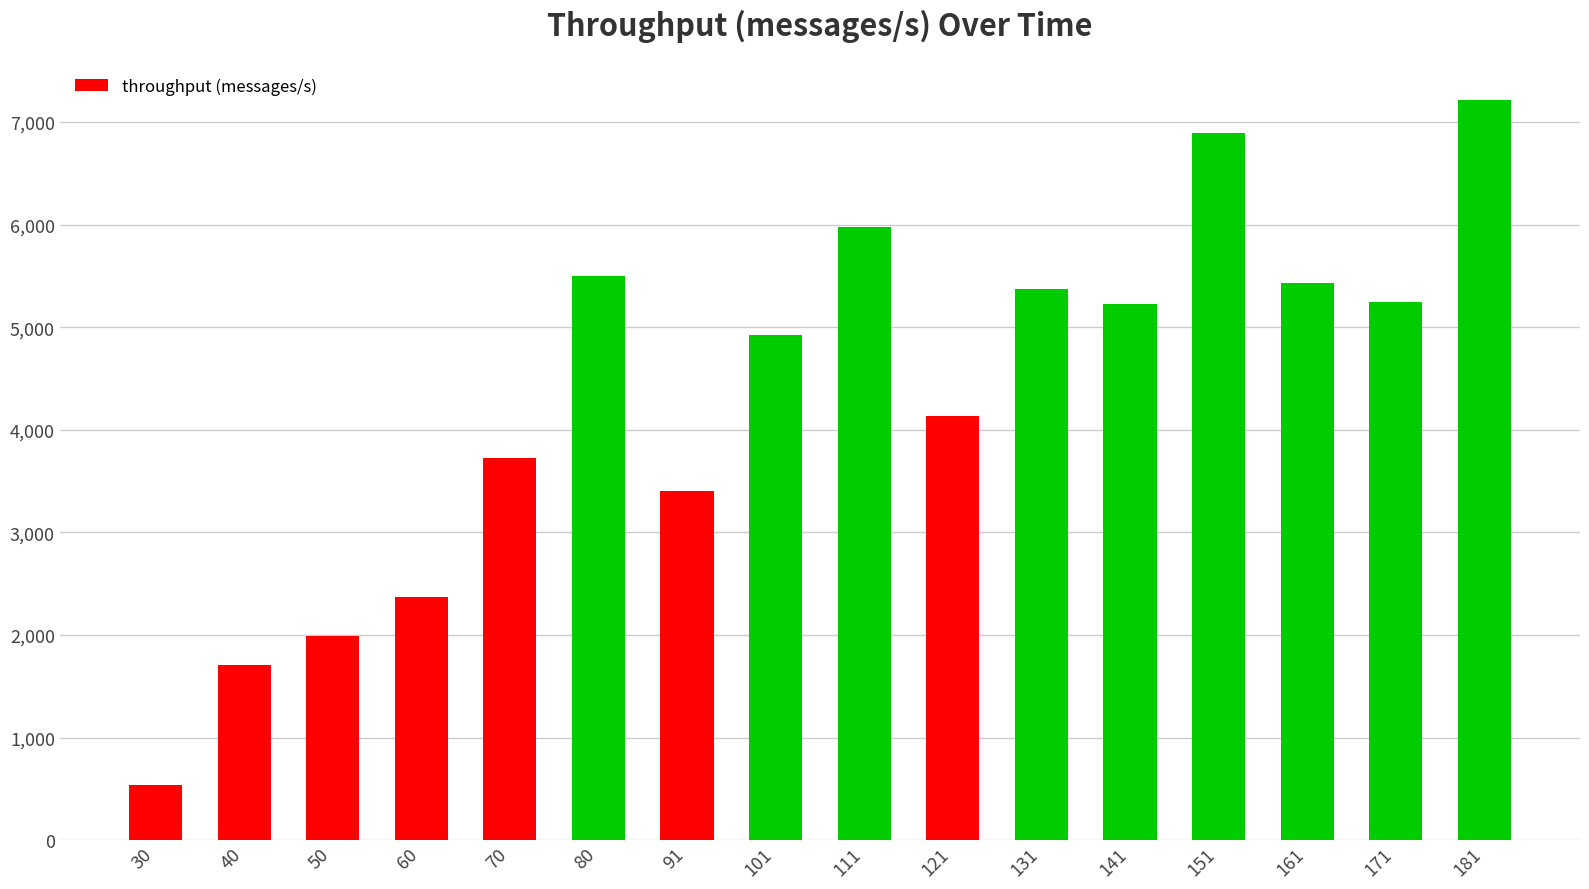

What is the value of the 14th bar from the left?

5432